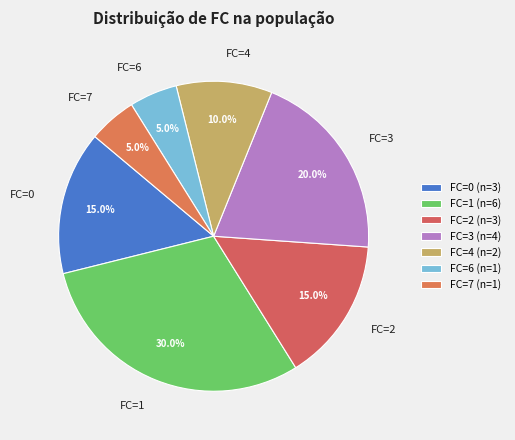

What is the total percentage of FC=7 and FC=6?

10.0%